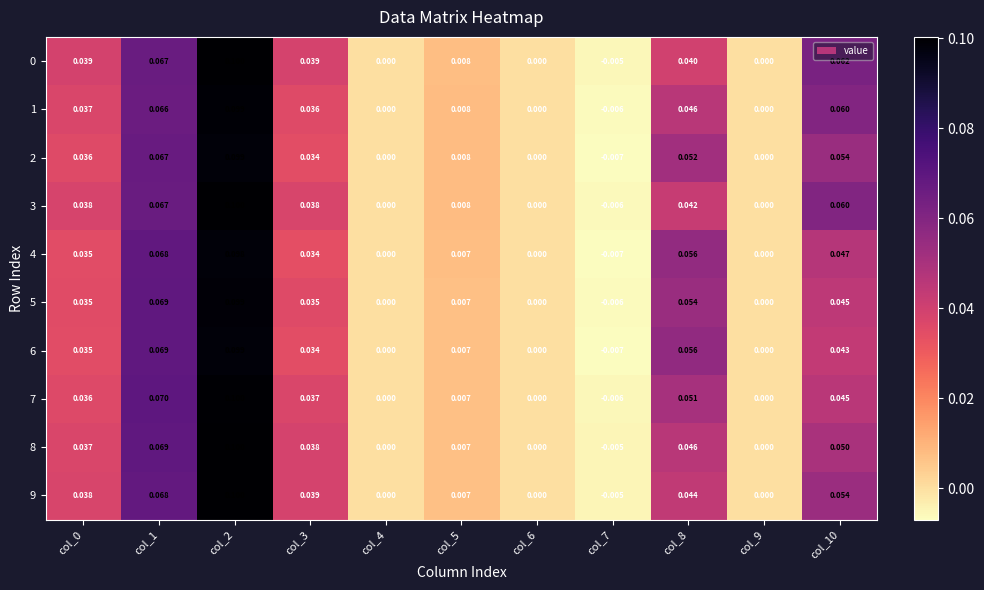

How many data points does each series have?

11